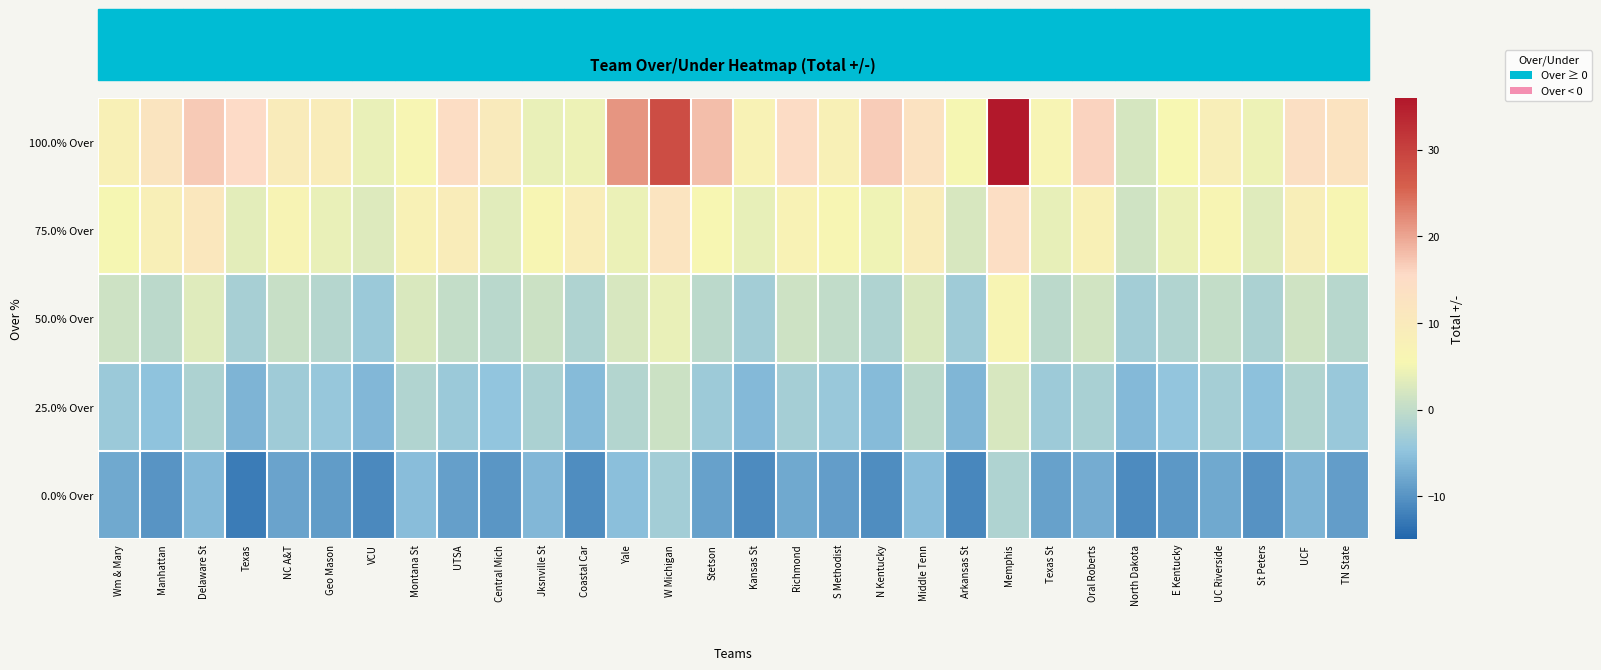

Which series has the largest total across all categories?

100.0% Over